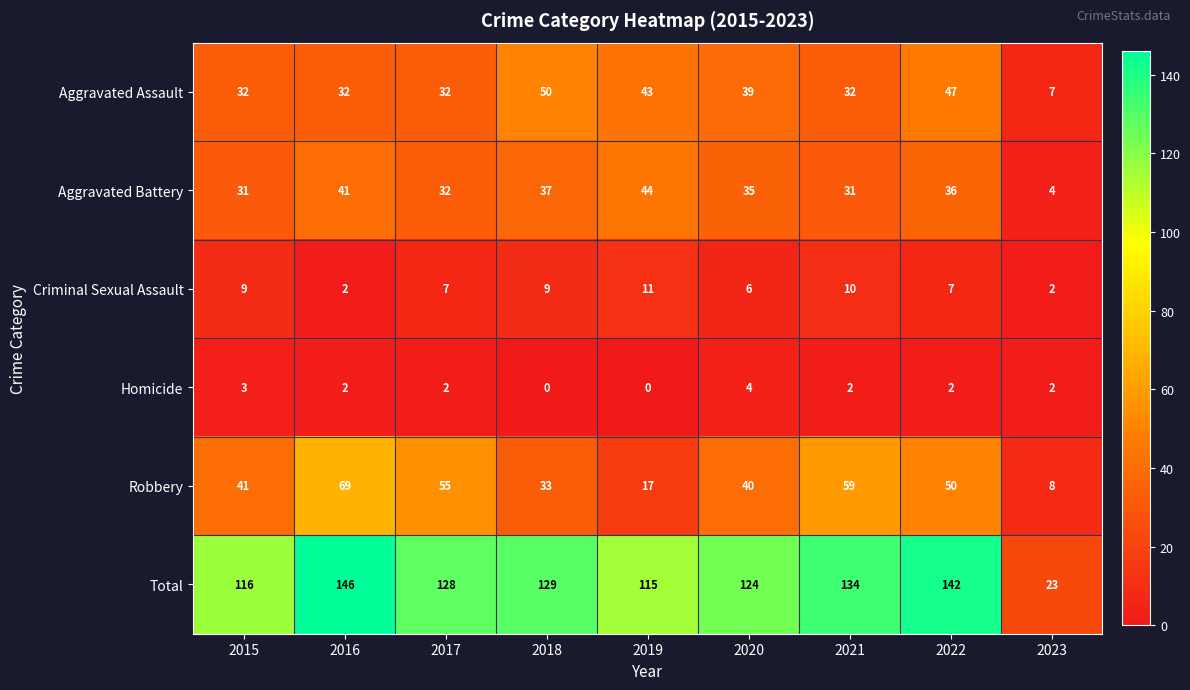

Which category has the highest value in the Criminal Sexual Assault series?

2019